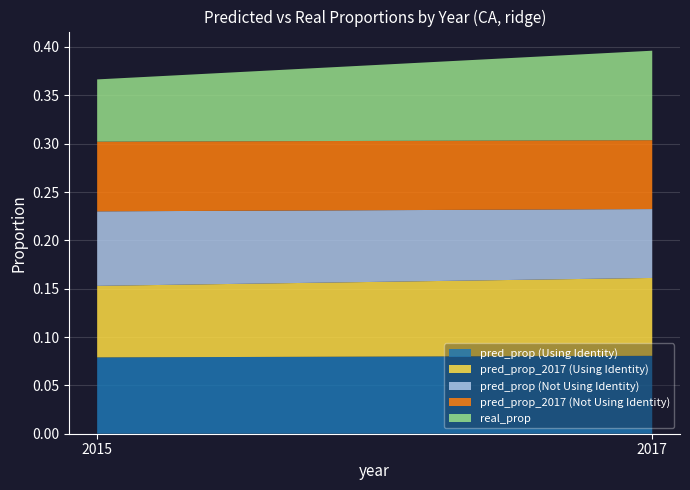

Reading left to right, what are all the values shown in this chart?

pred_prop (Using Identity): 0.1	0.1
pred_prop_2017 (Using Identity): 0.1	0.1
pred_prop (Not Using Identity): 0.1	0.1
pred_prop_2017 (Not Using Identity): 0.1	0.1
real_prop: 0.1	0.1